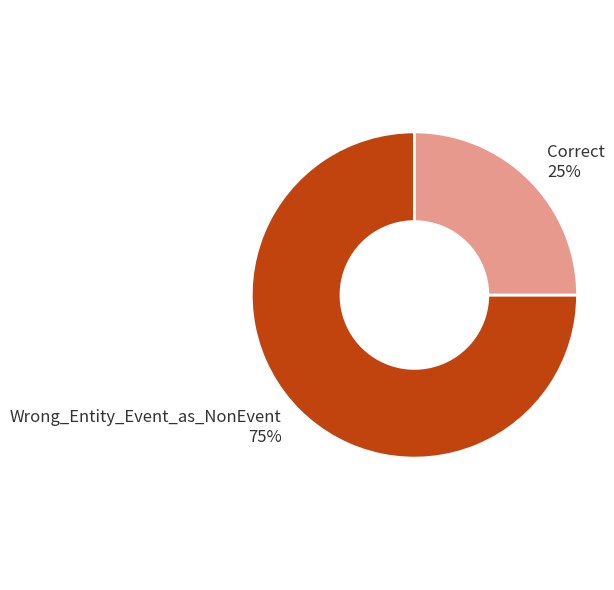

Is there a majority slice in this chart?

Yes